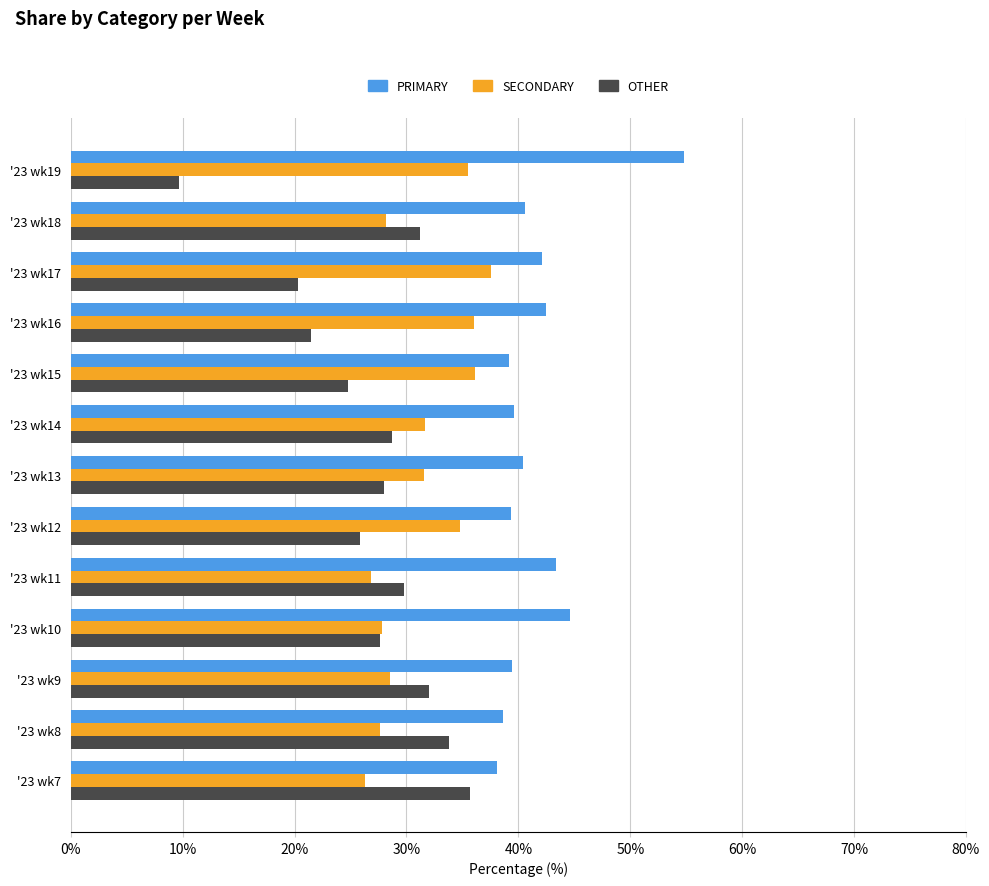

The OTHER series shows 32.0 at '23 wk9. True or false?

True